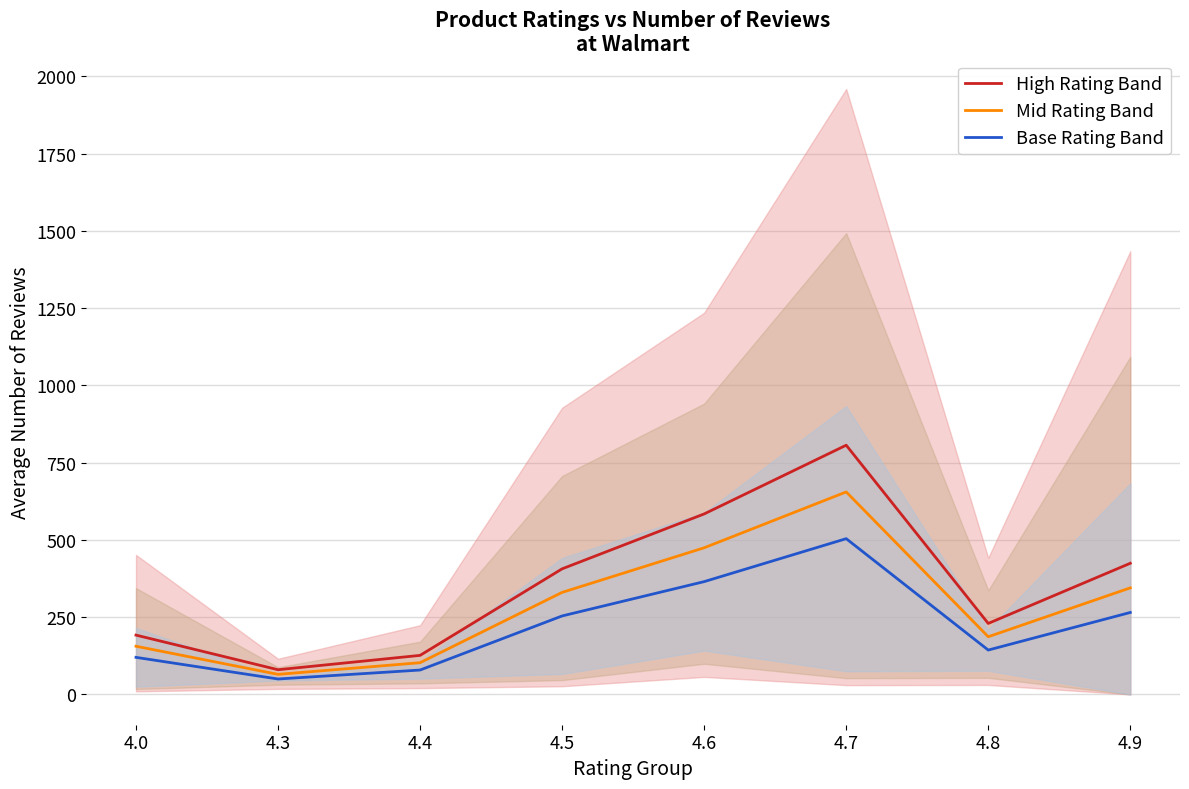

What are all the series names shown in the legend?

High Rating Band, Mid Rating Band, Base Rating Band